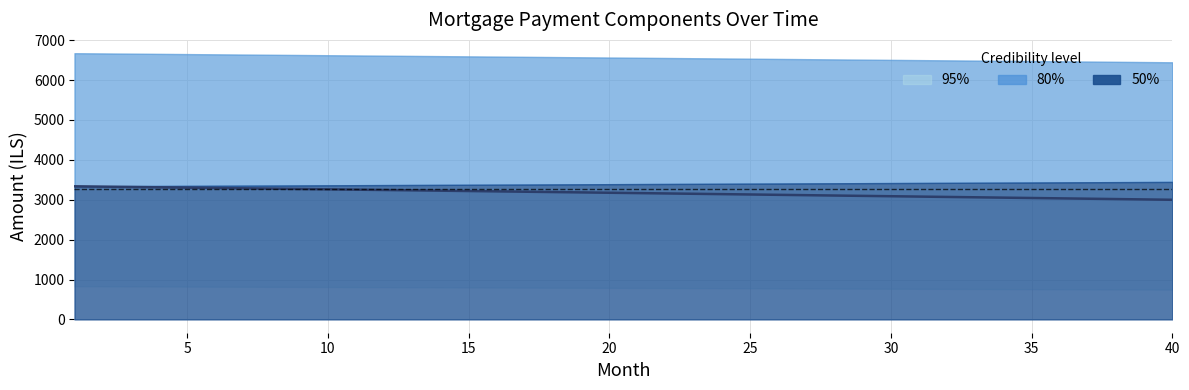

What is the label of the 31st point from the left?

30